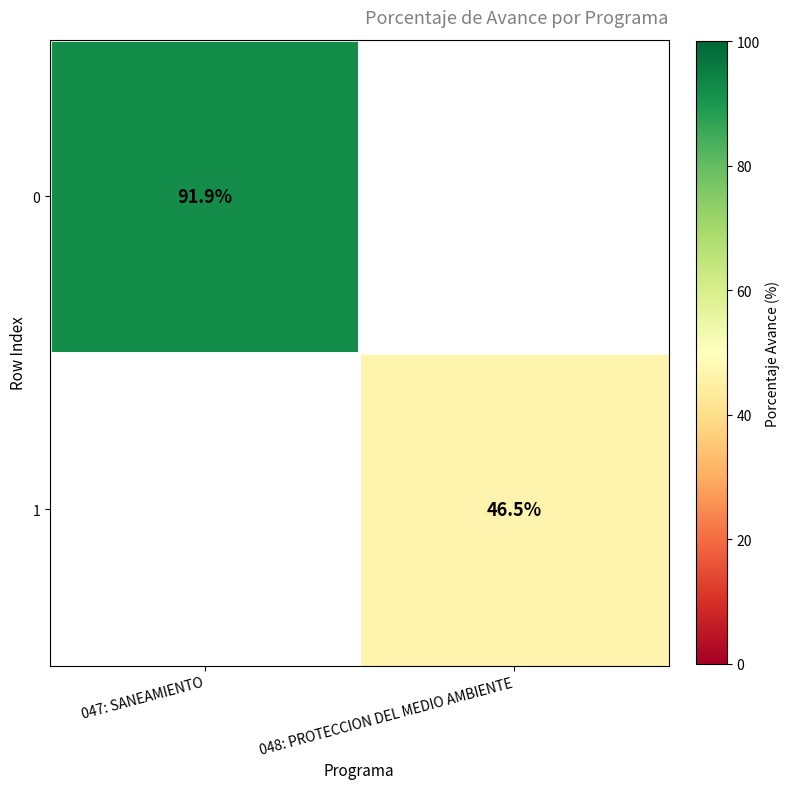

Count the number of data series in this chart.

2